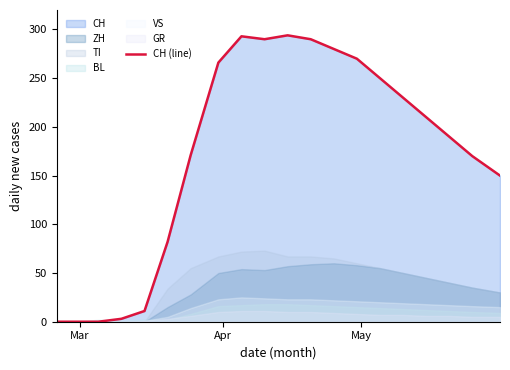

Reading left to right, transcribe all the data shown in this chart.

0	0	0	3	11	82	171	266	293	290	294	290	280	270	250	230	210	190	170	150